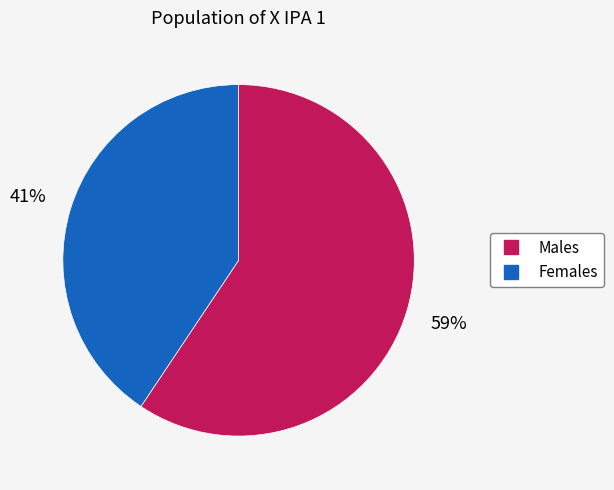

Does any single category account for the majority?

Yes